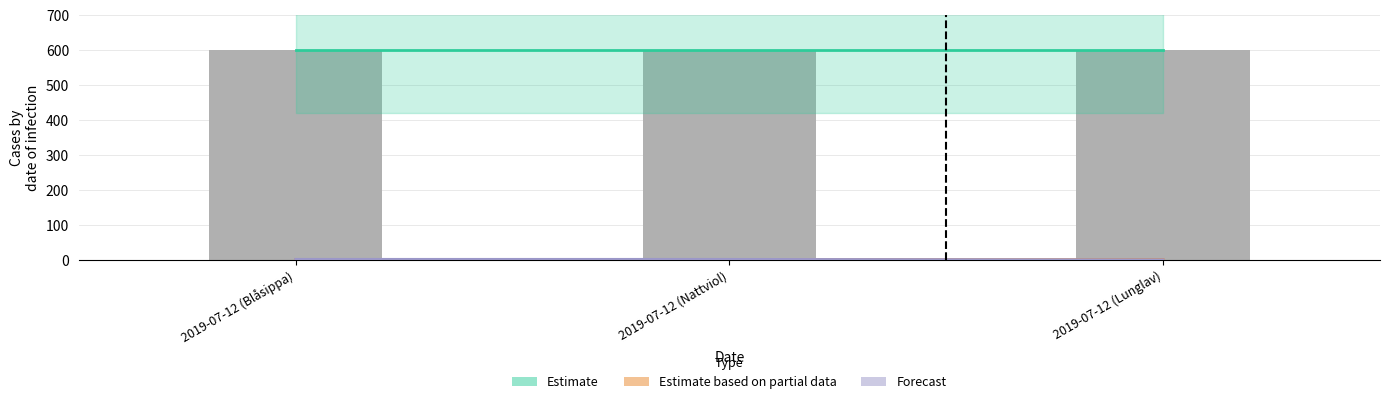

At which label is Estimate based on partial data closest to 0?

2019-07-12 (Lunglav)